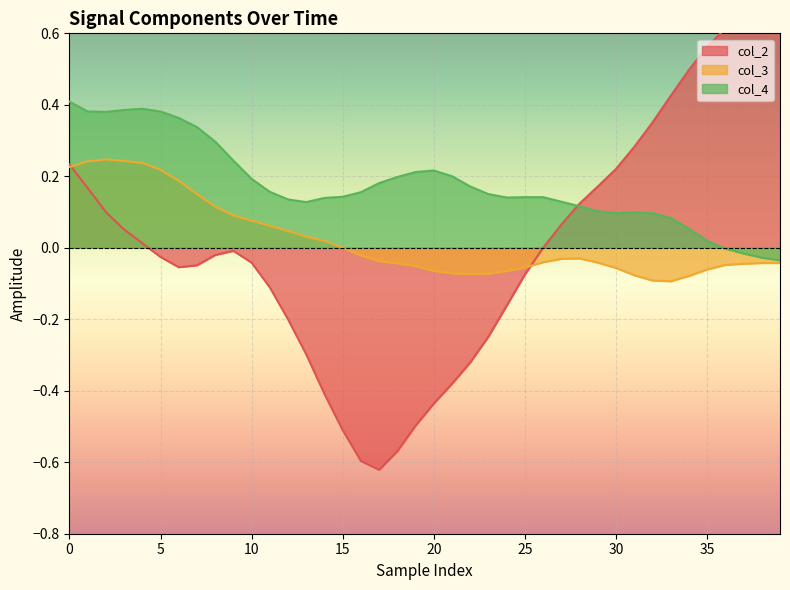

True or false: col_3 and col_4 cross at least once.

False